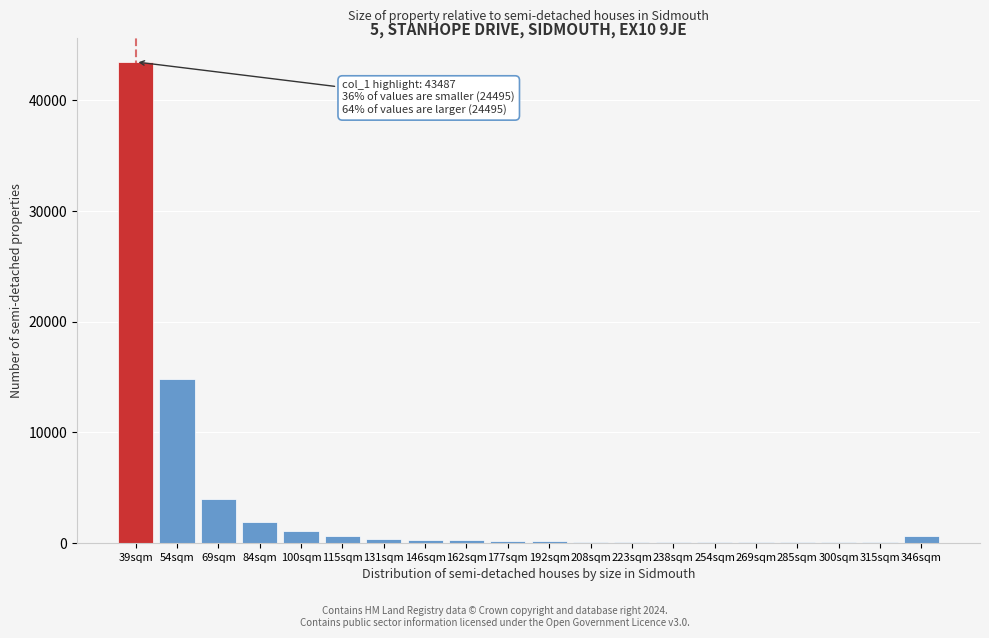

Is it true that the value at 100sqm is 1054?

True